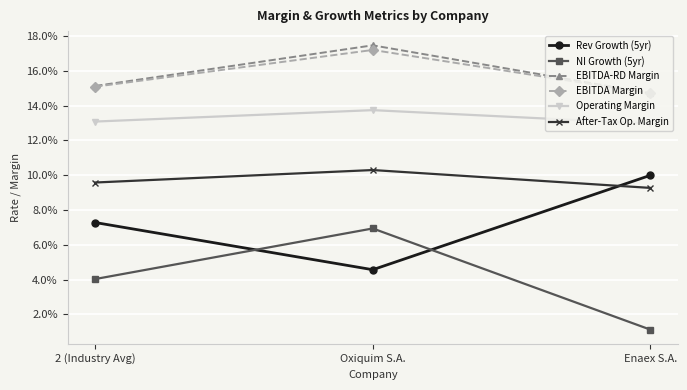

What position from the right is 2 (Industry Avg)?

3